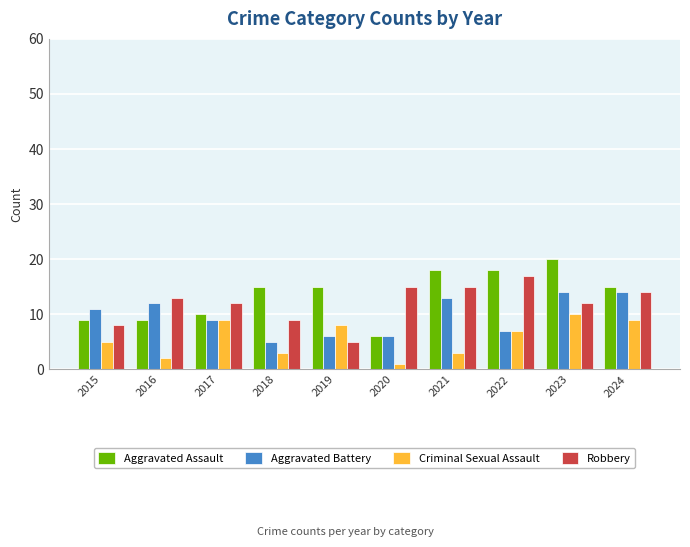

Reading left to right, what are all the values shown in this chart?

Aggravated Assault: 9	9	10	15	15	6	18	18	20	15
Aggravated Battery: 11	12	9	5	6	6	13	7	14	14
Criminal Sexual Assault: 5	2	9	3	8	1	3	7	10	9
Robbery: 8	13	12	9	5	15	15	17	12	14